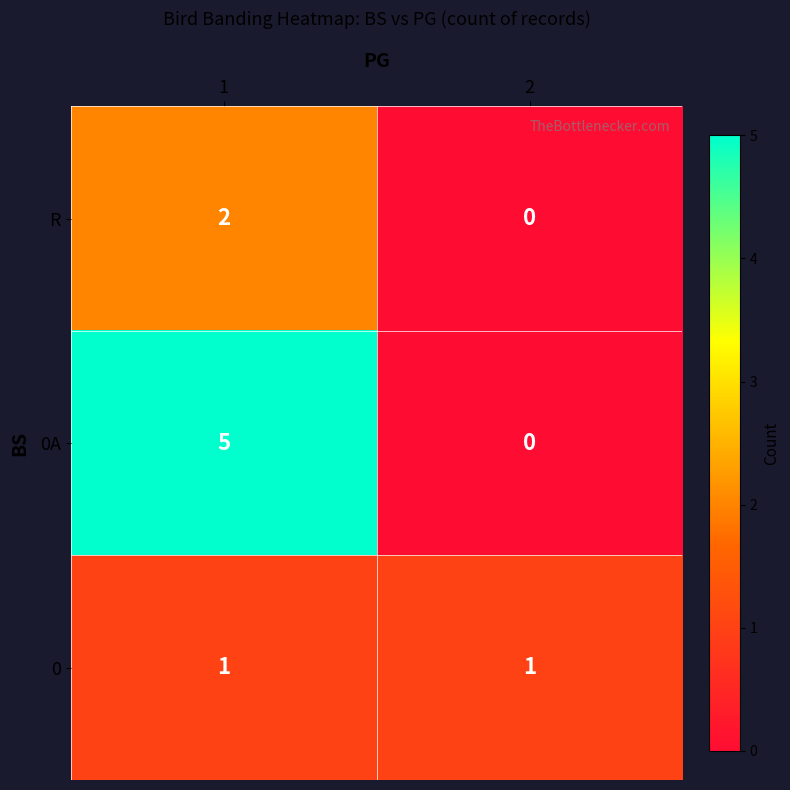

True or false: R has a value of 0 at 2.

True